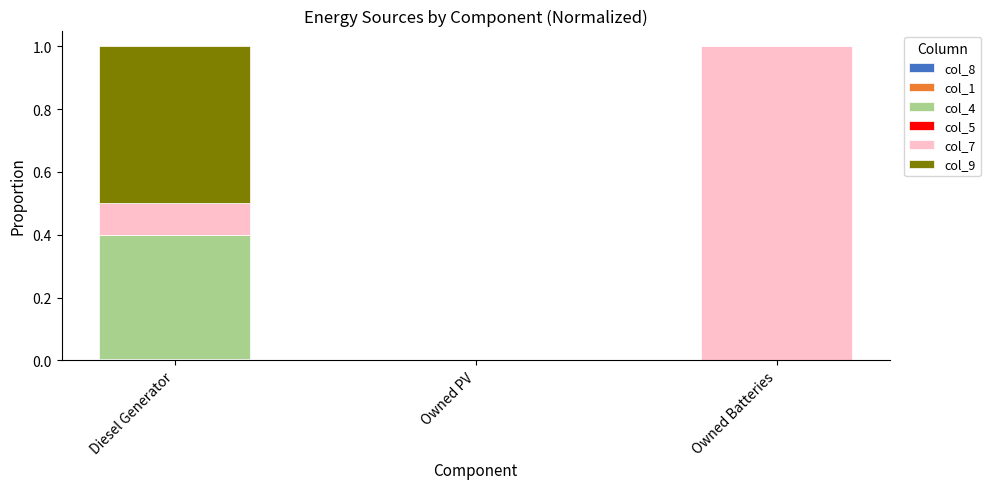

What is the total value across all series at Owned Batteries?

1.0